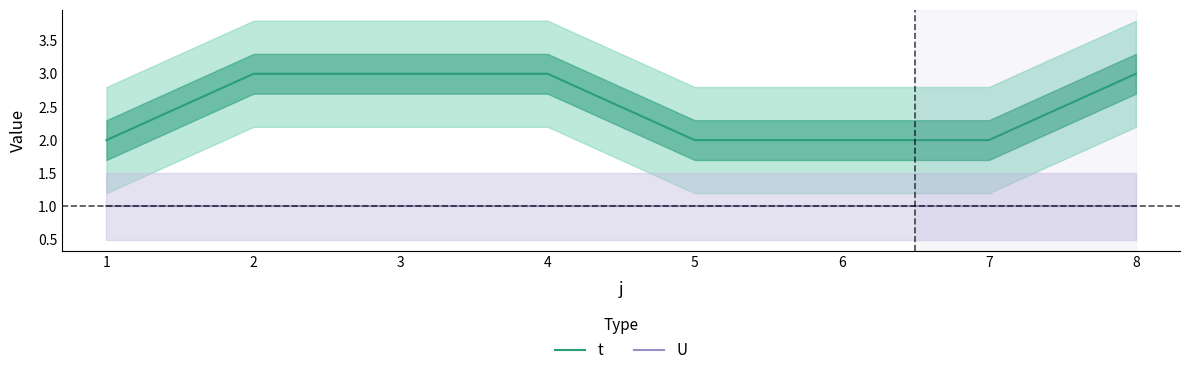

What is the smallest value displayed?

1